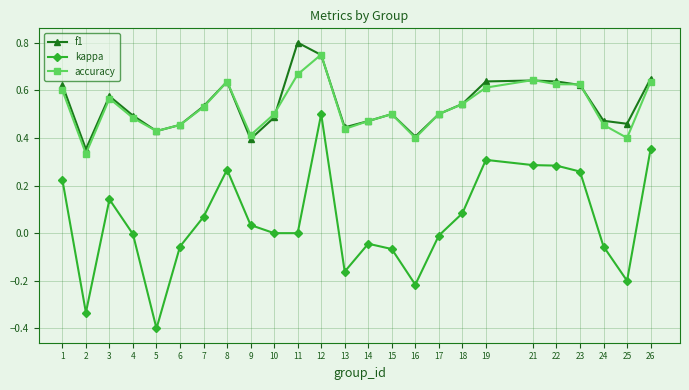

At which label is accuracy closest to 0?

2